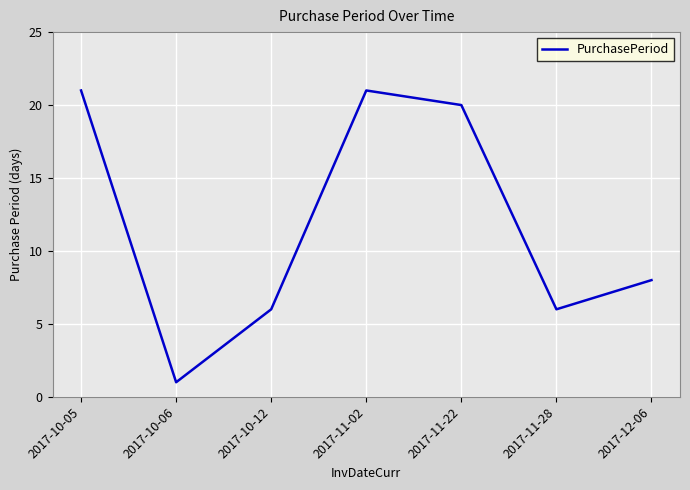

How many lines are shown in the chart?

1